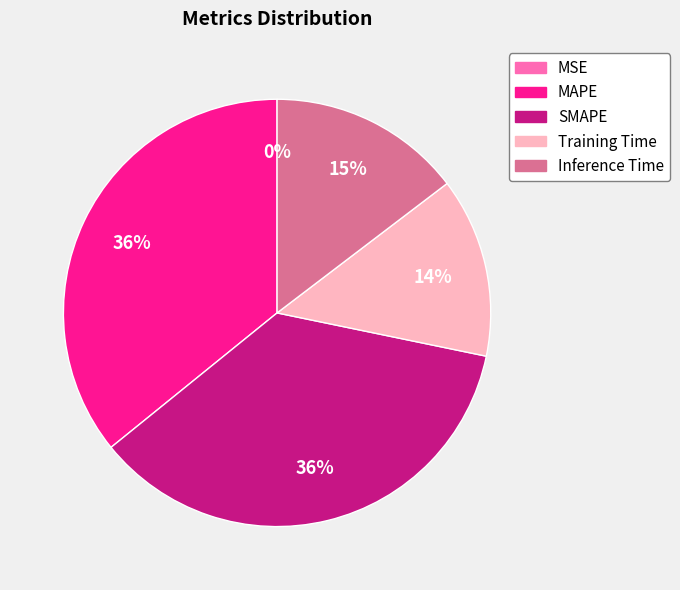

To the nearest percent, what is the average slice percentage?

20%